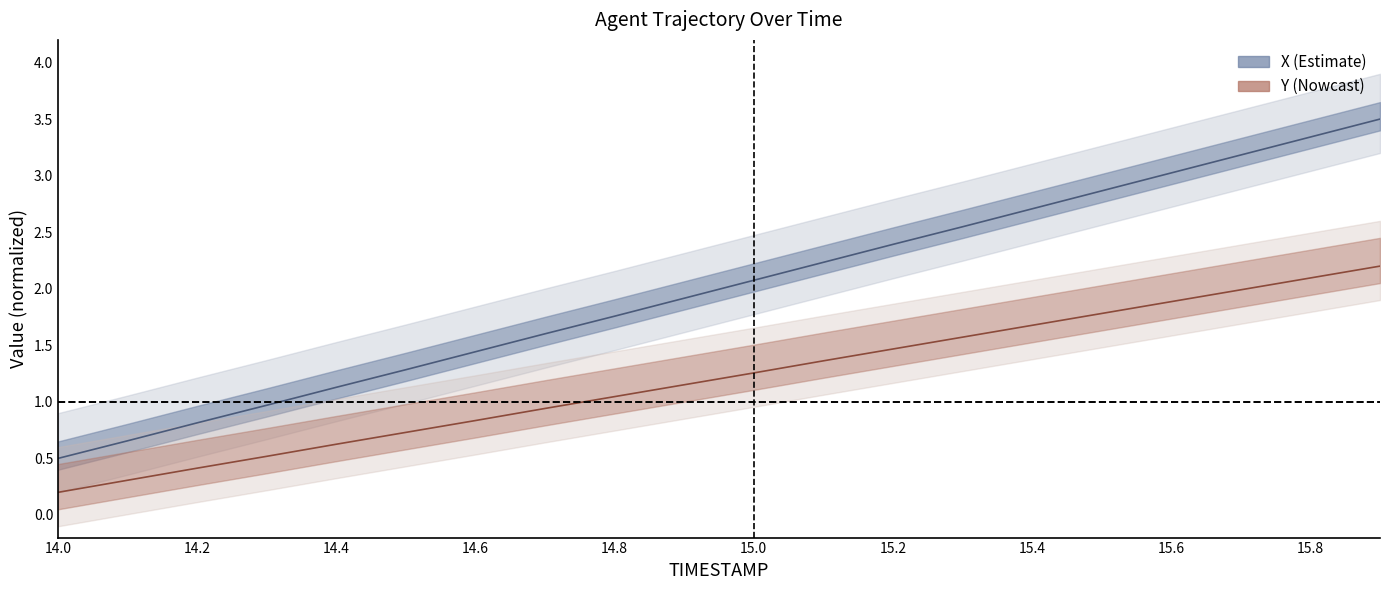

What is the difference between the Y values at 14.2 and 15.9?

1.8